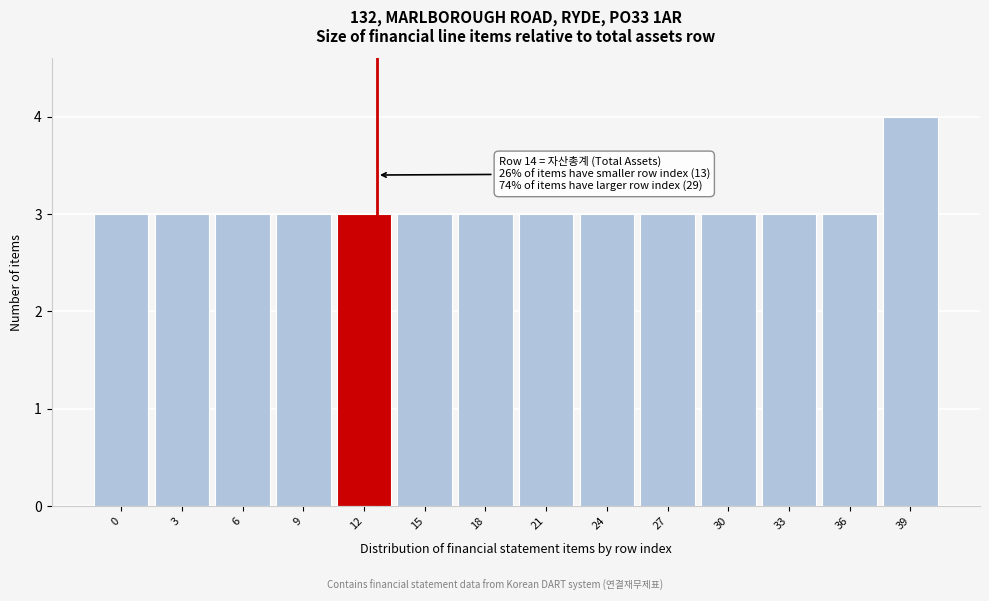

Reading left to right, extract all data points from this chart.

0=3	3=3	6=3	9=3	12=3	15=3	18=3	21=3	24=3	27=3	30=3	33=3	36=3	39=4